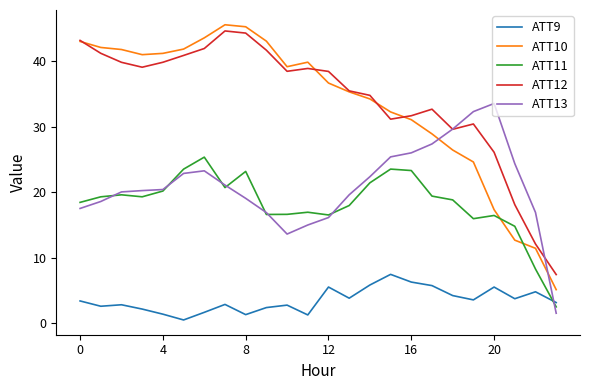

What is the maximum value for ATT12?

44.6